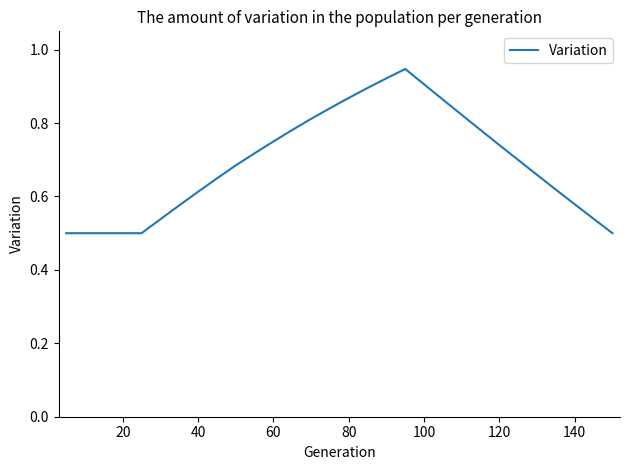

Does the chart have visible grid lines?

No